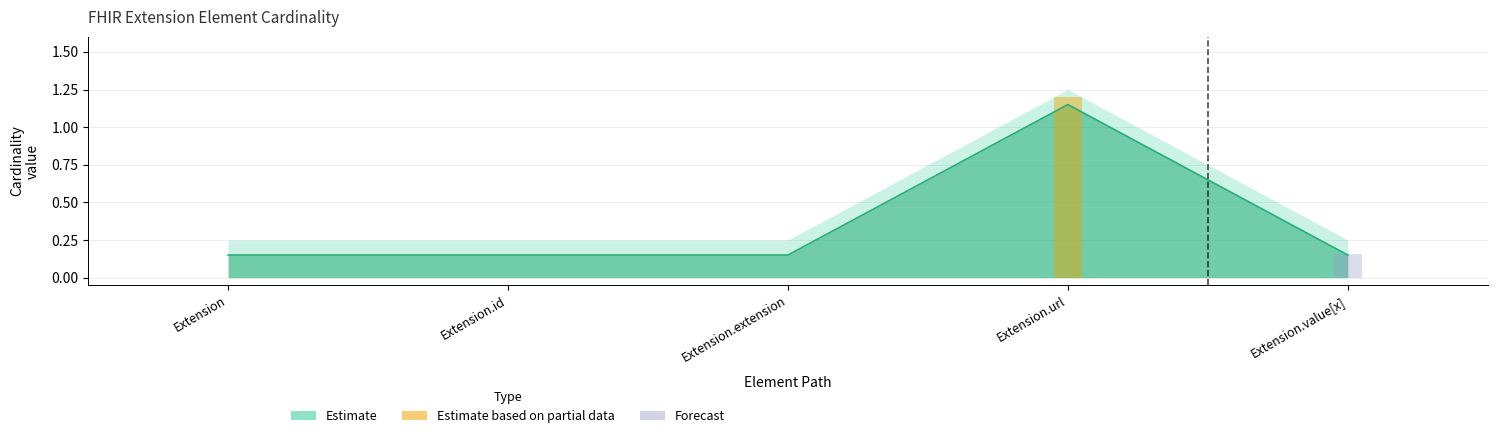

What is the average value?

0.3